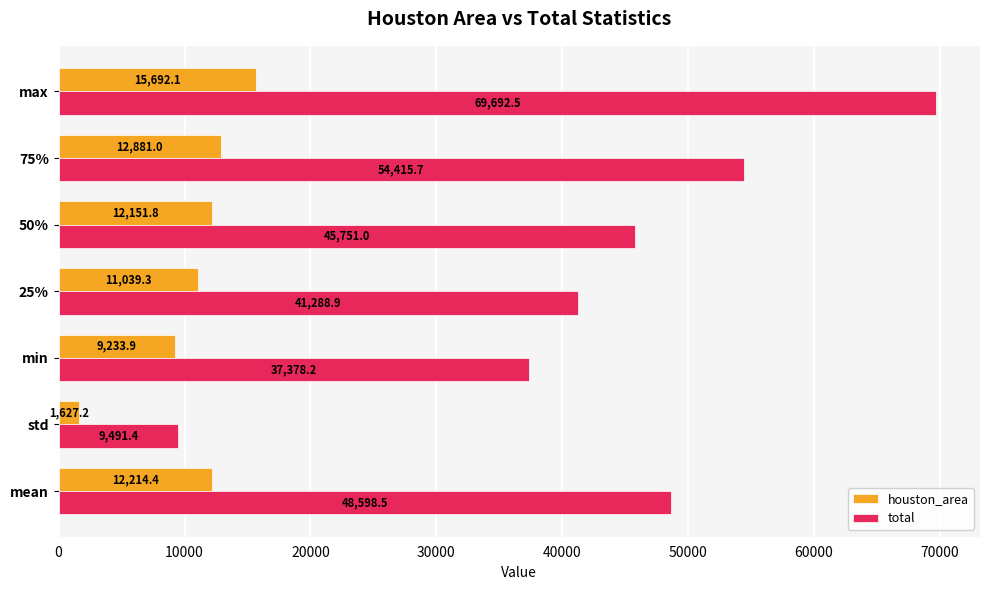

Between mean and std, which series saw the biggest shift?

total